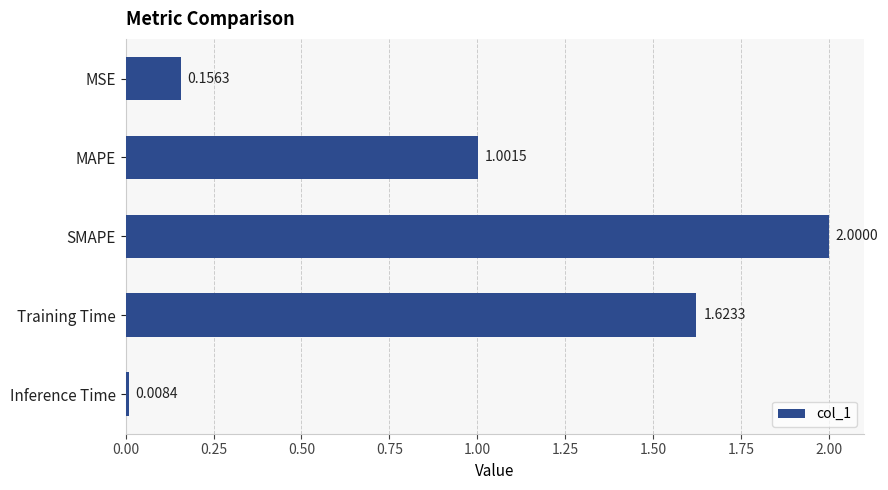

What is the label of the 2nd bar from the top?

MAPE